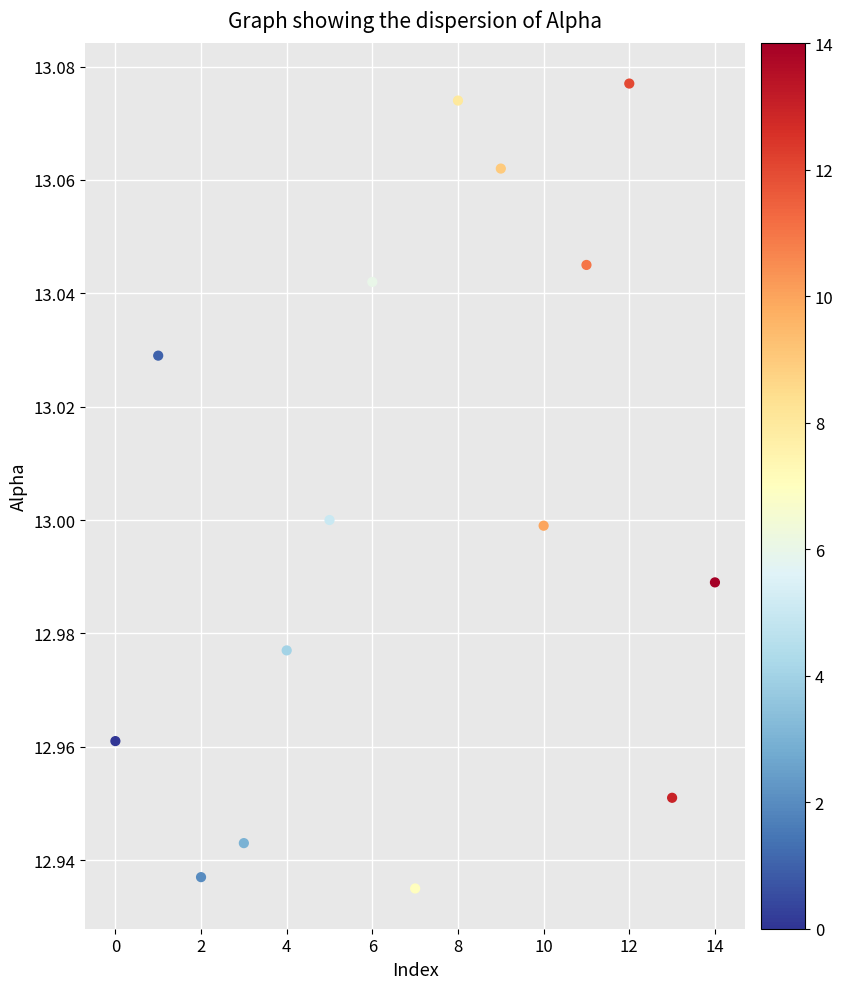

How many data points are displayed?

15